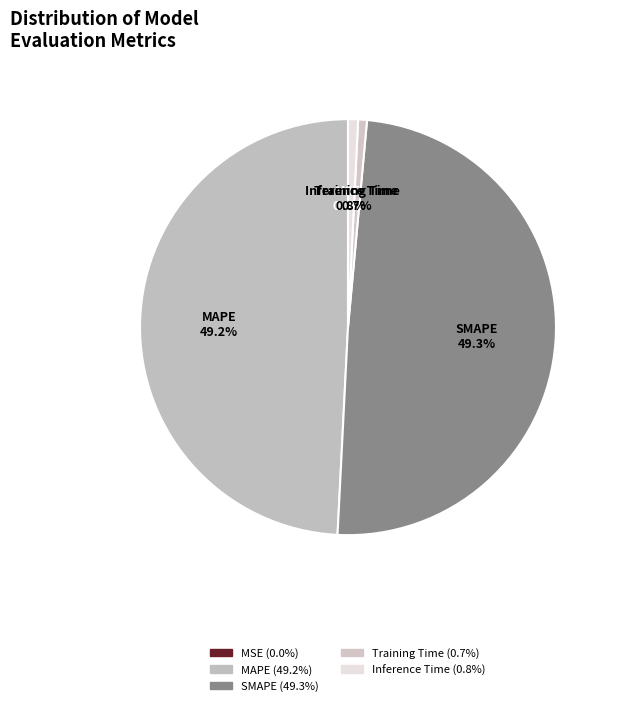

The Inference Time slice represents 1% of the pie. True or false?

True